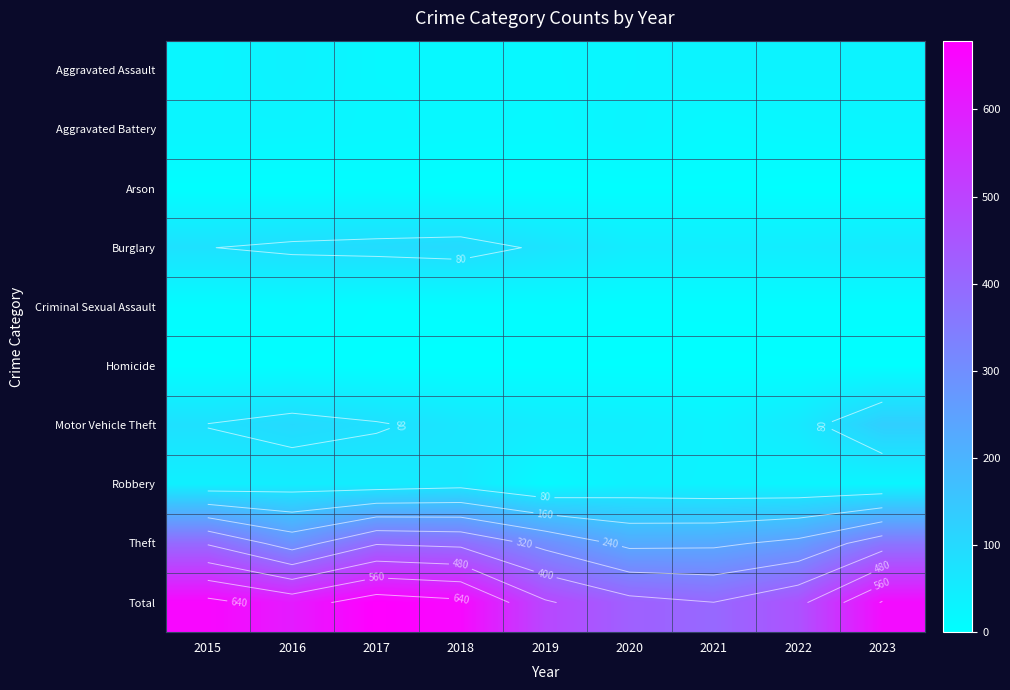

Is the value of Total at 2020 greater than the value of Theft at 2020?

Yes